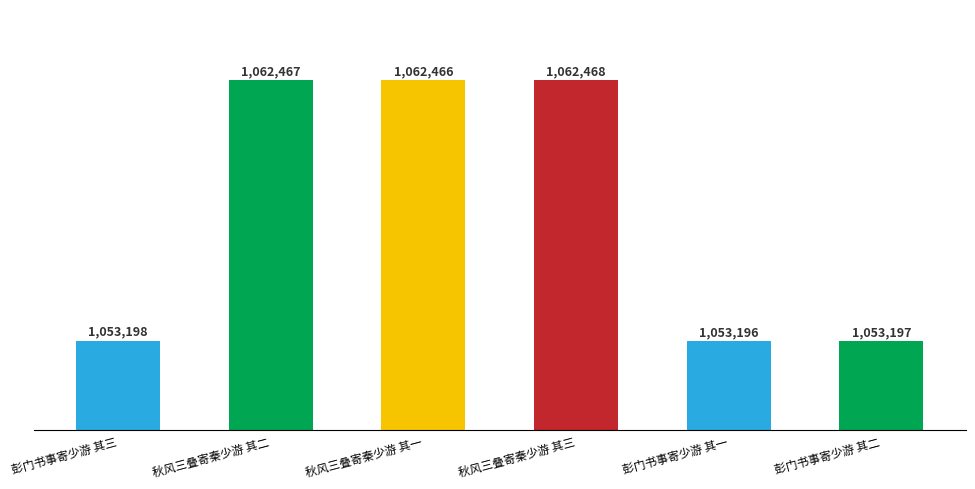

At which label is the value closest to 1057832?

彭门书事寄少游 其三